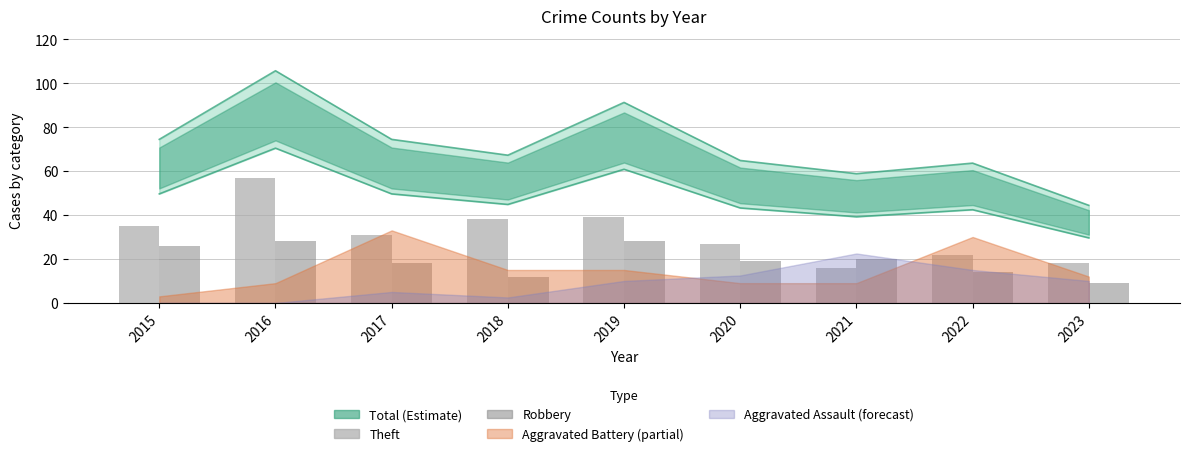

At which category is the sum across all series the highest?

2016